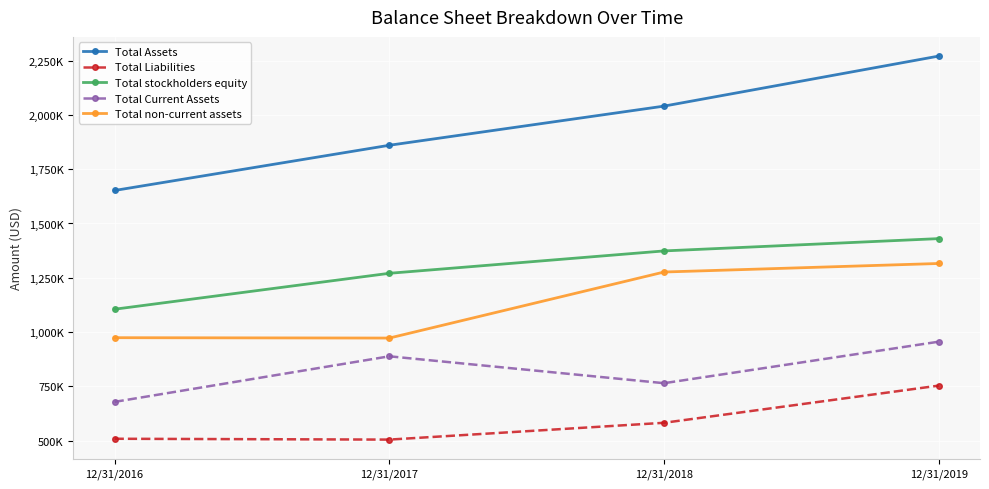

Where is Total stockholders equity nearest to the value 1267652?

12/31/2017